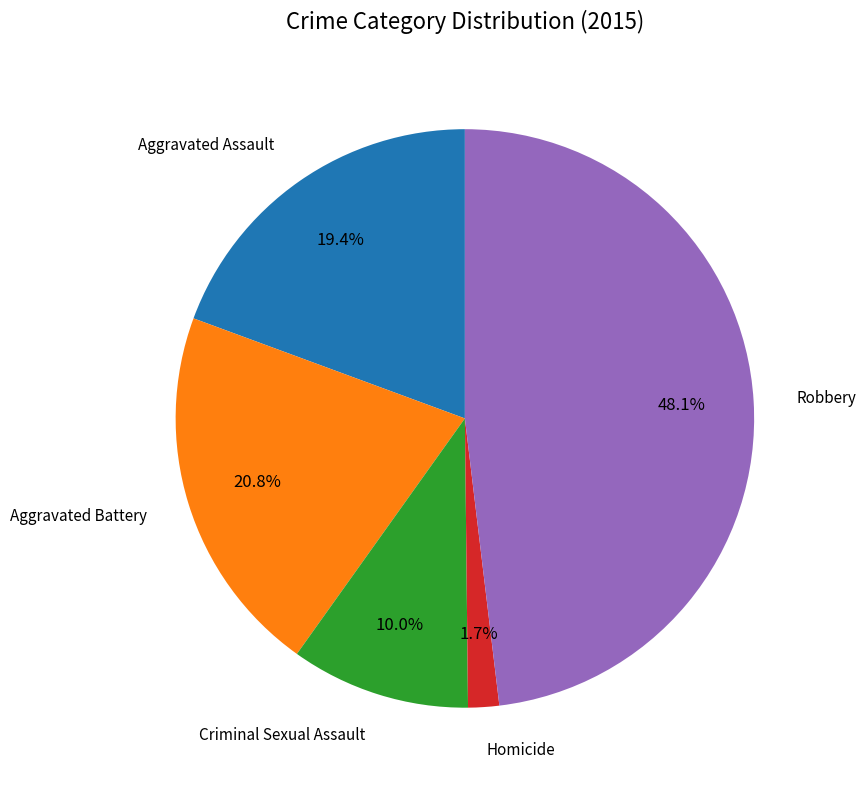

Does any single category account for the majority?

No